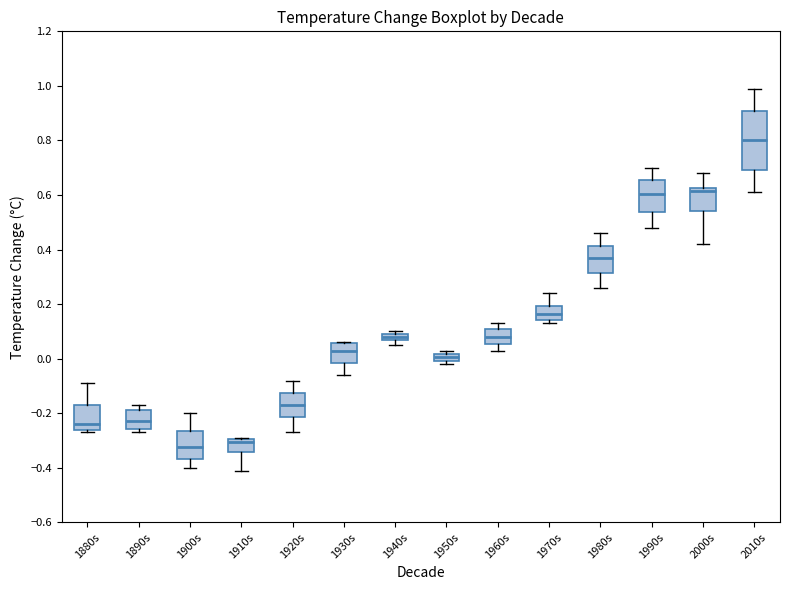

Which box has the highest median line?

2010s